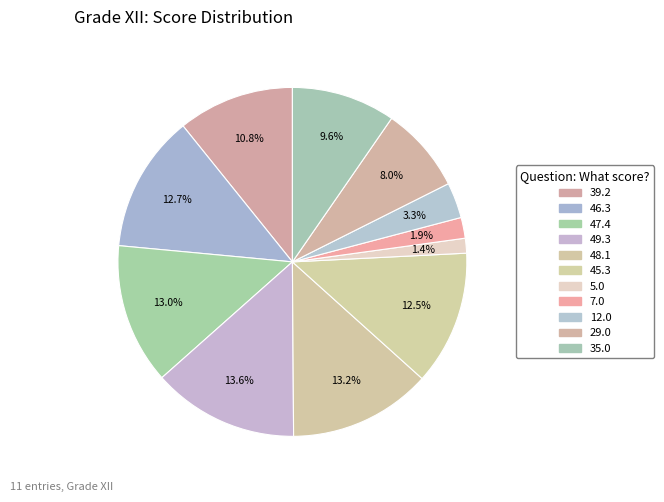

To the nearest percent, what portion does 12.0 represent?

3%